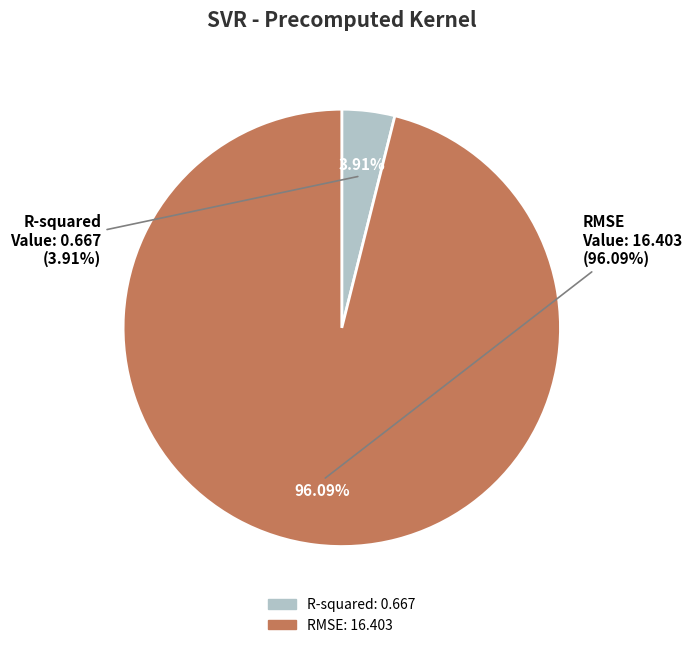

What percentage is the R-squared slice, to the nearest percent?

4%